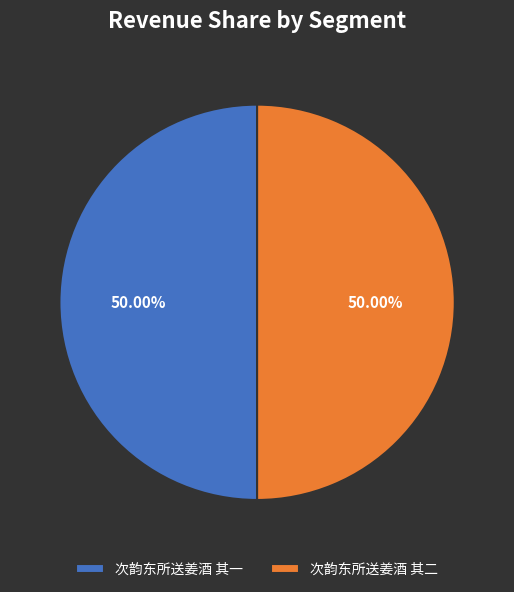

Is it true that 次韵东所送姜酒 其二 is 60% of the pie?

False